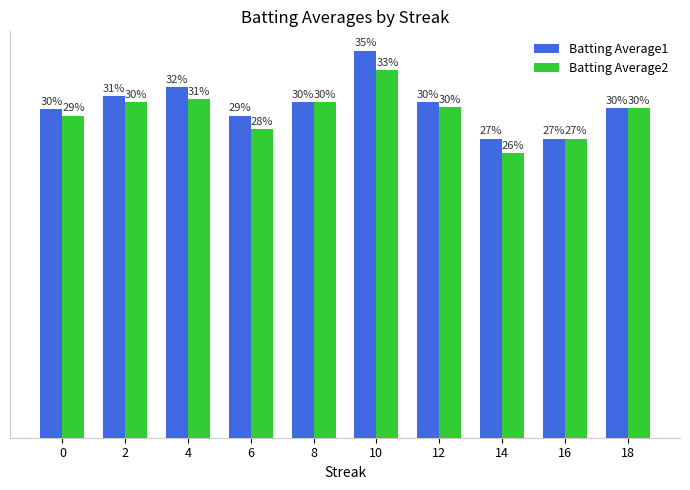

What is the sum of all Batting Average1 values?

3.0